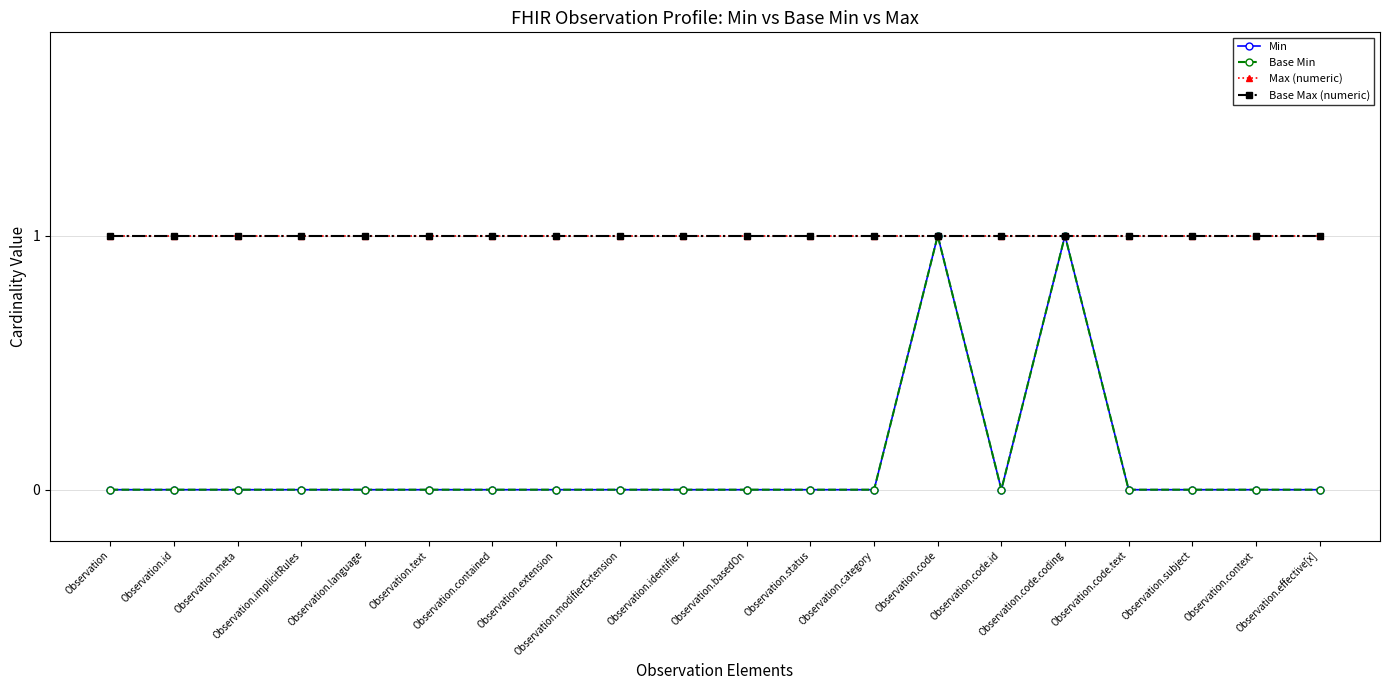

True or false: Min has a value of -1 at Observation.context.

False